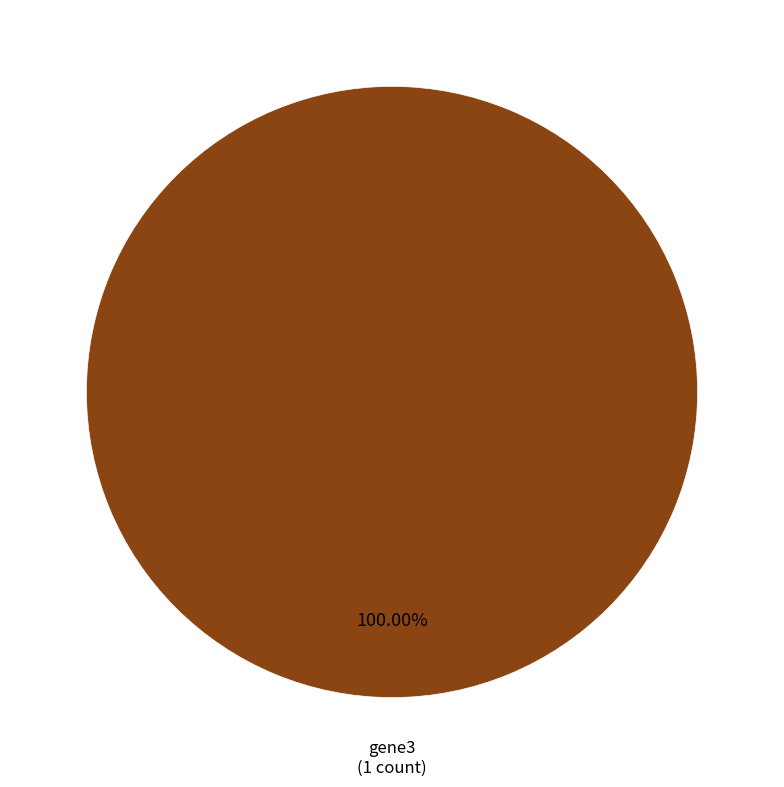

How many slices are in this pie chart?

1